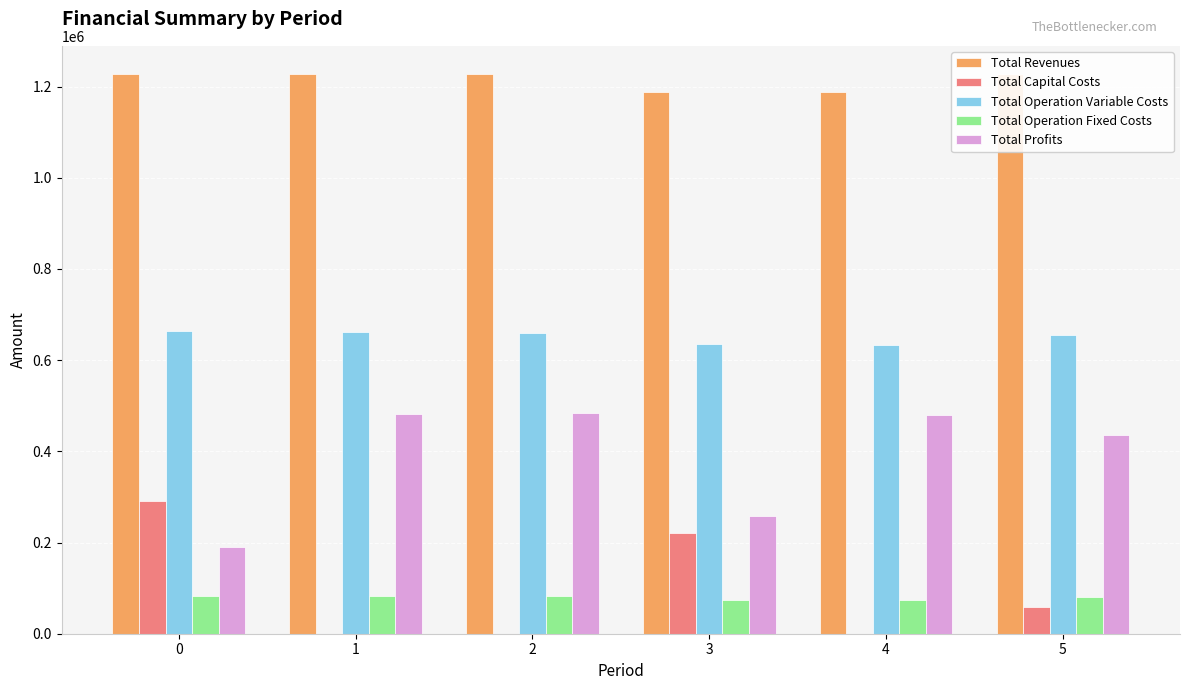

What is the sum of the Total Profits values at 1 and 2?

965981.5